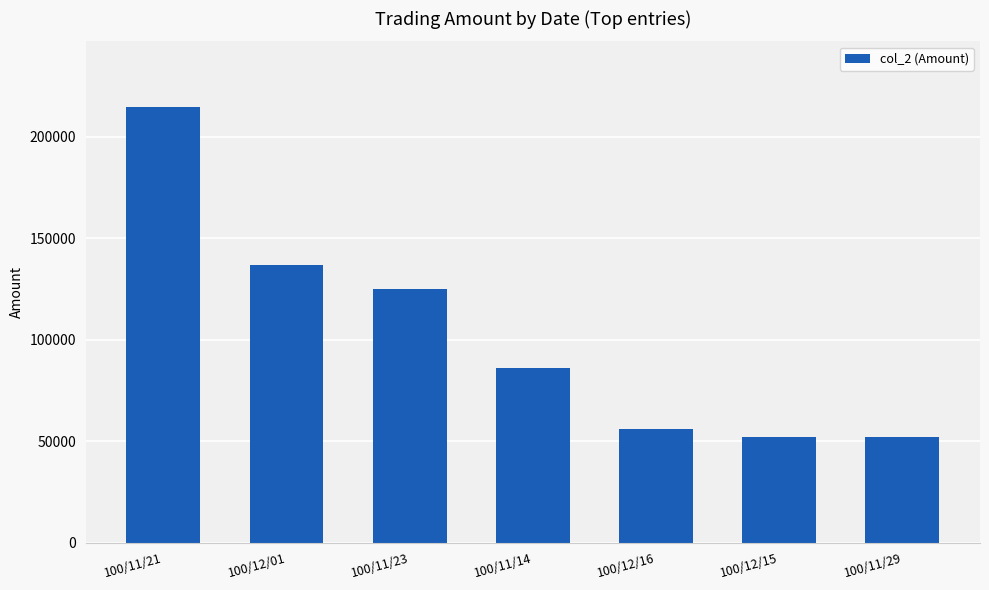

What is the change in value from 100/11/14 to 100/12/15?

-33830